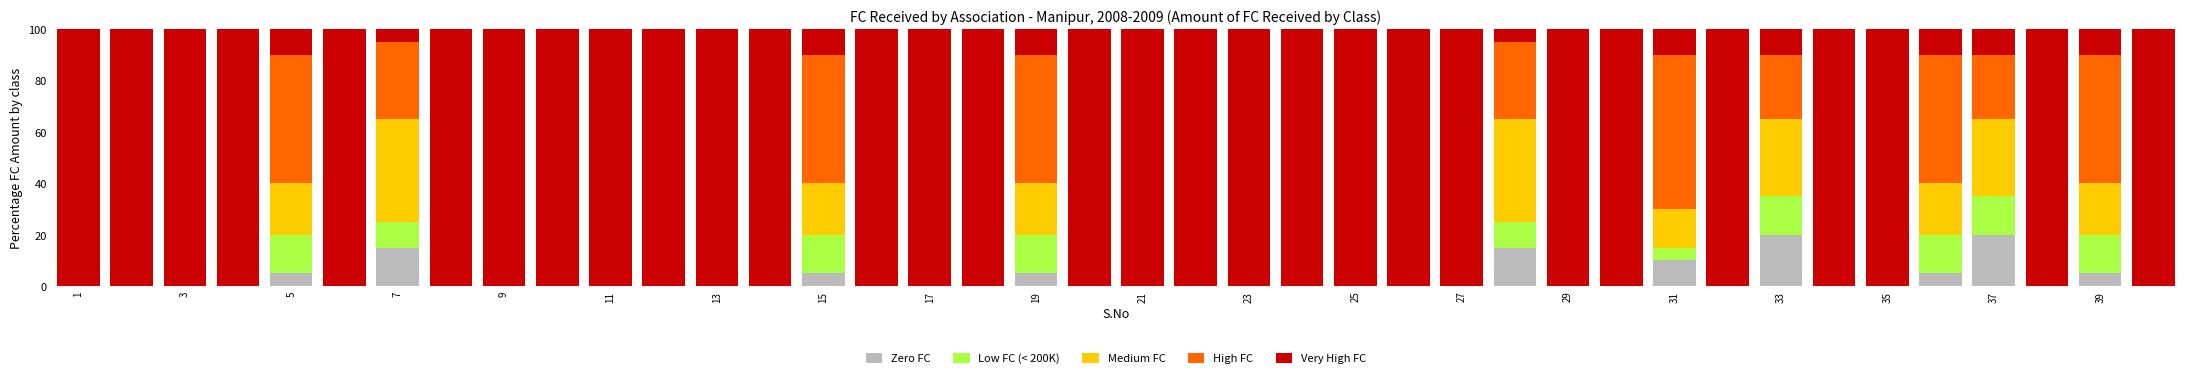

What is the maximum value for Zero FC?

20